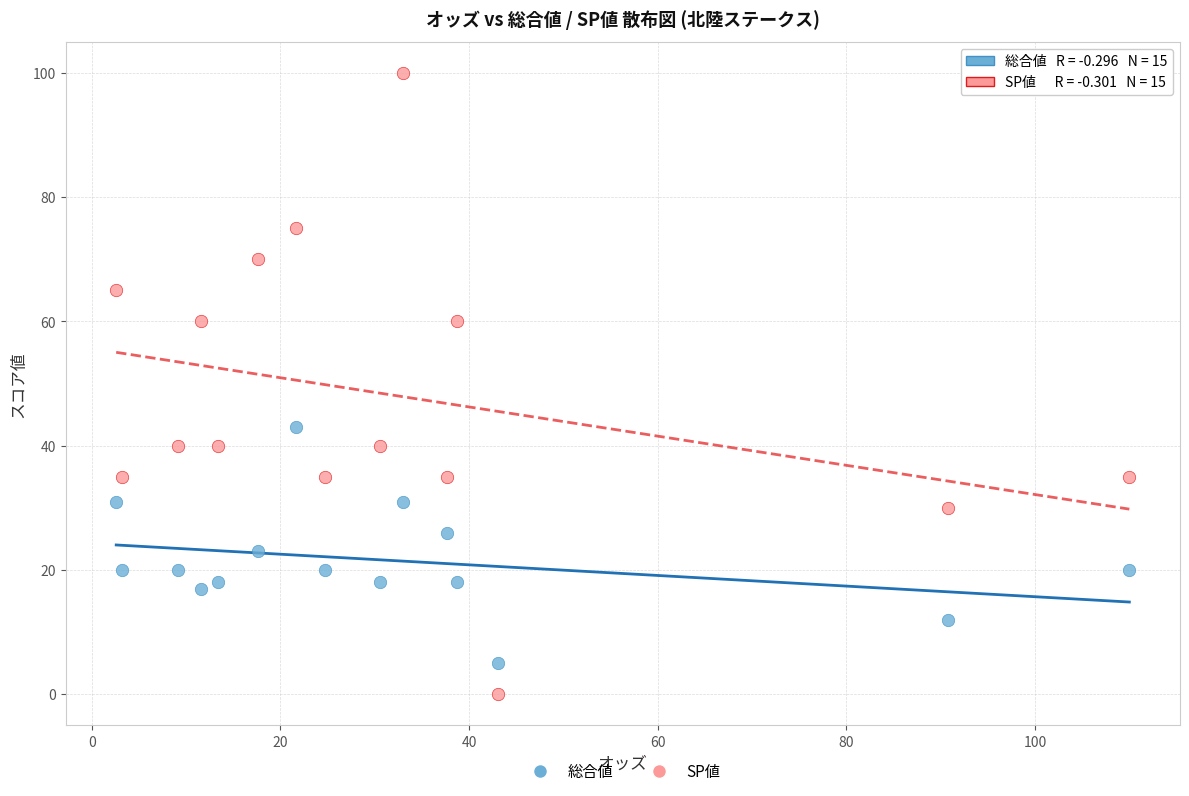

Which series contains the highest Y value?

SP値